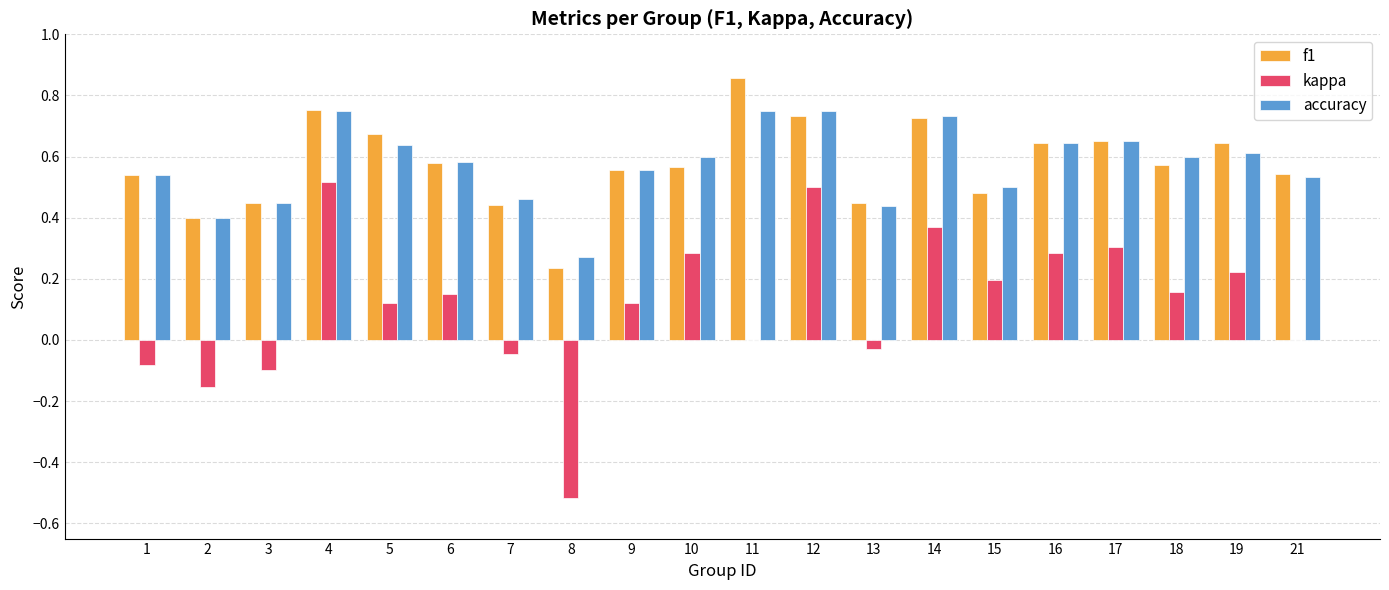

Is the value of kappa at 6 greater than the value of f1 at 10?

No